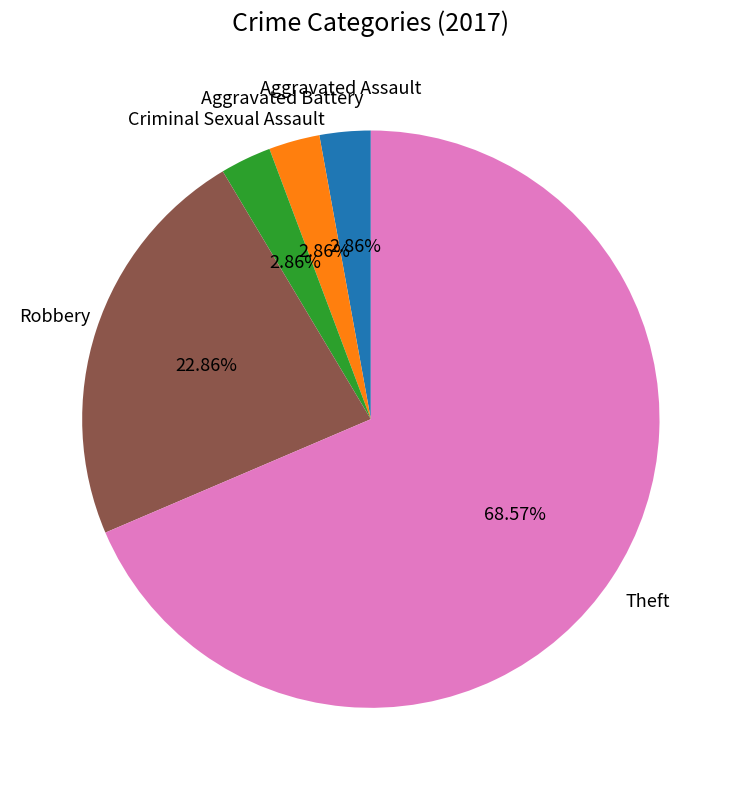

Does any single category account for the majority?

Yes